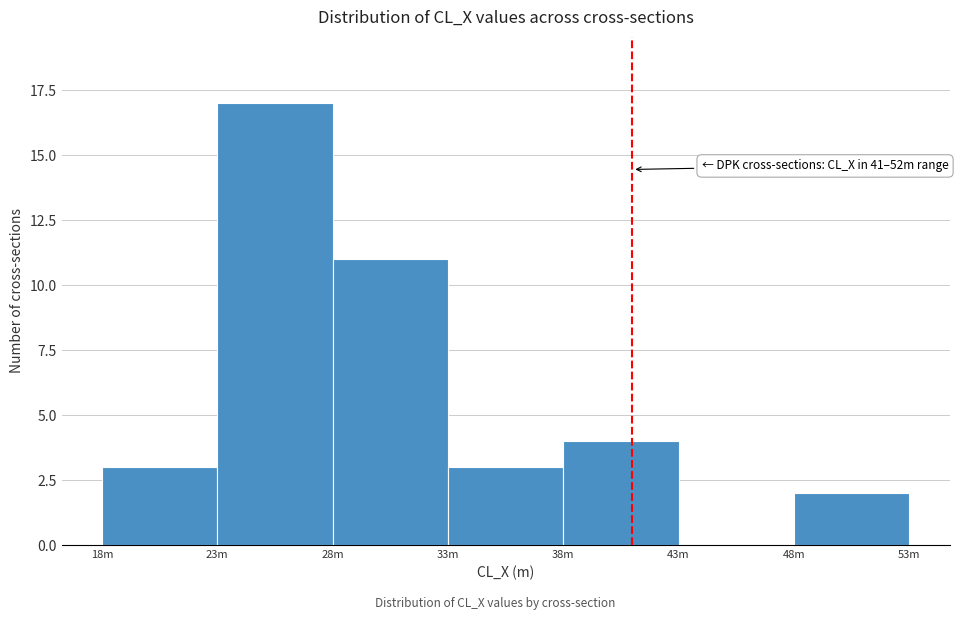

Reading left to right, extract all data points from this chart.

18m=3	23m=17	28m=11	33m=3	38m=4	43m=0	48m=2